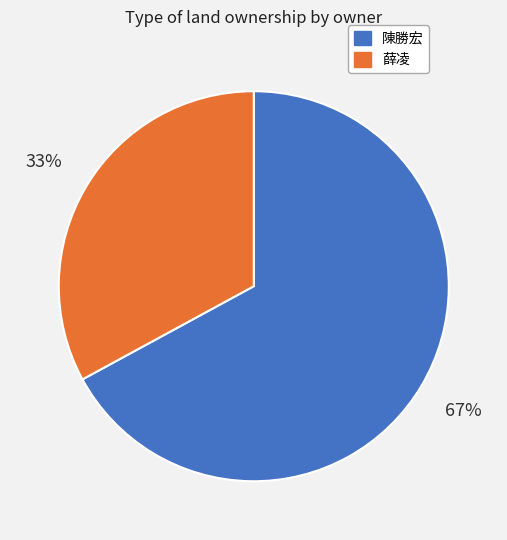

To the nearest percent, what portion does 薛凌 represent?

33%